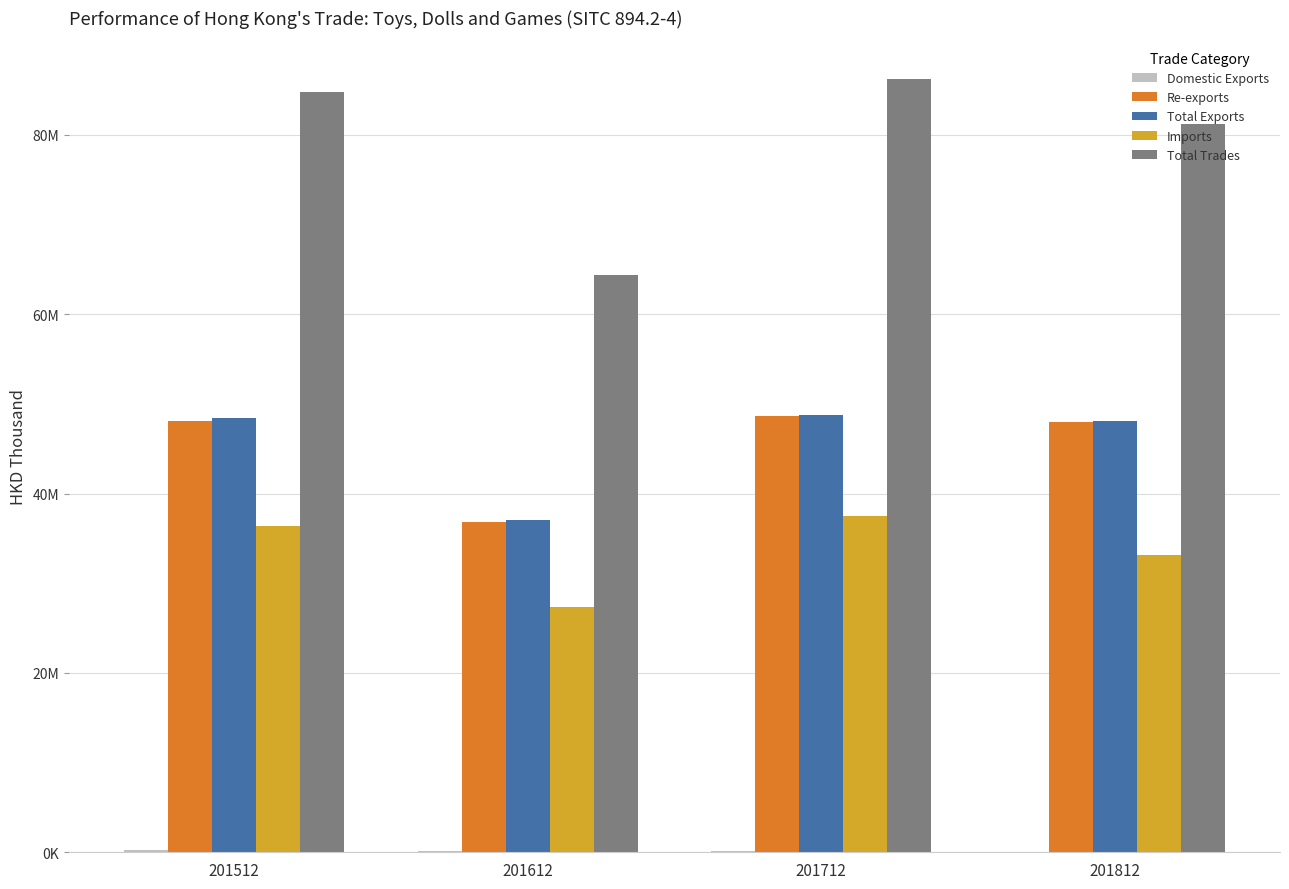

How many bars are there in total?

20